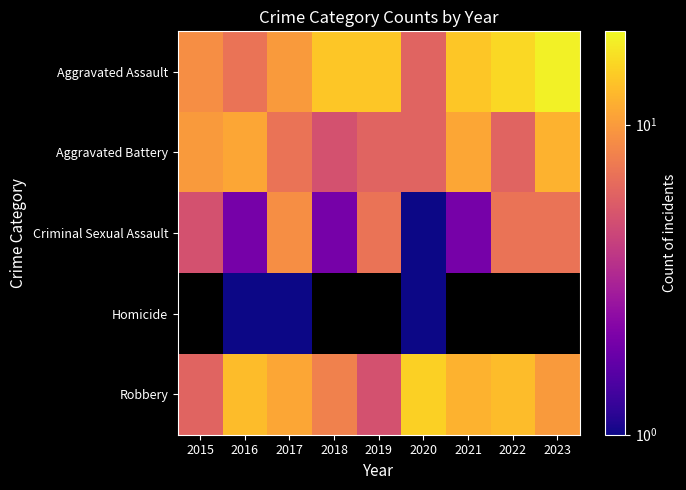

What is the total value across all series at 2020?

29.0